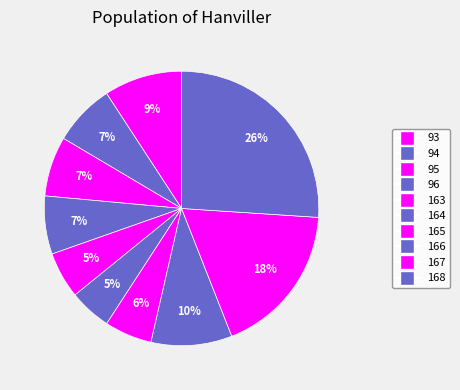

What percentage is the 167 slice, to the nearest percent?

18%